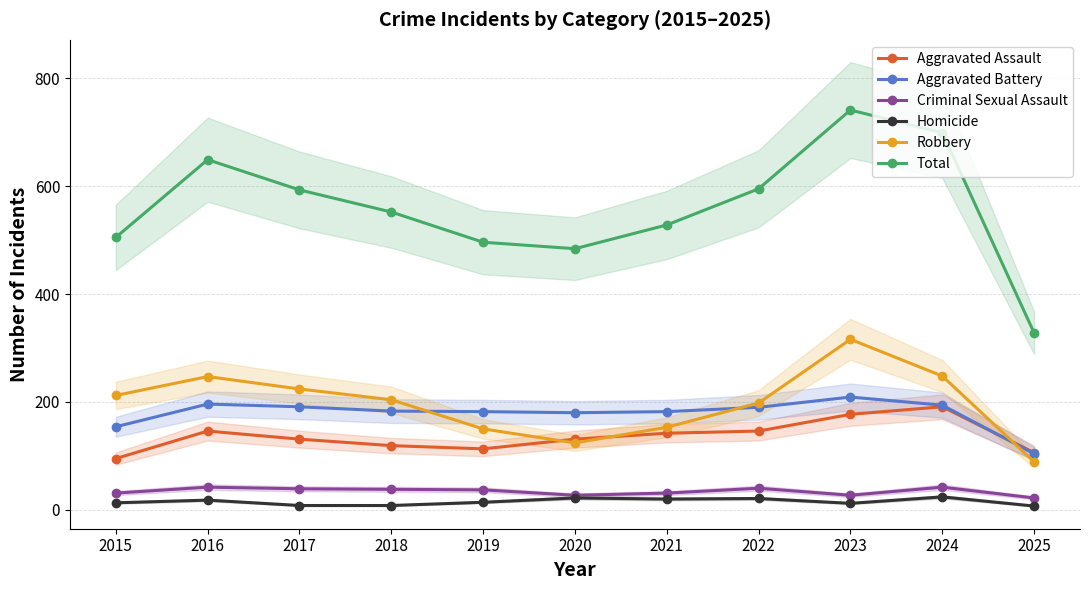

What is the highest value of the Criminal Sexual Assault series?

42